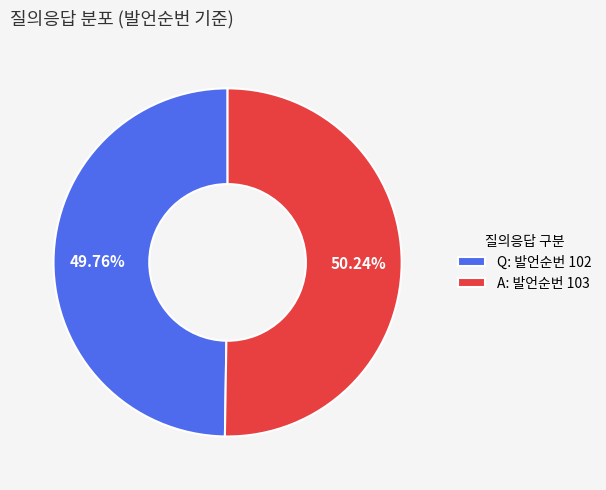

To the nearest percent, what percentage of the pie is A?

50%